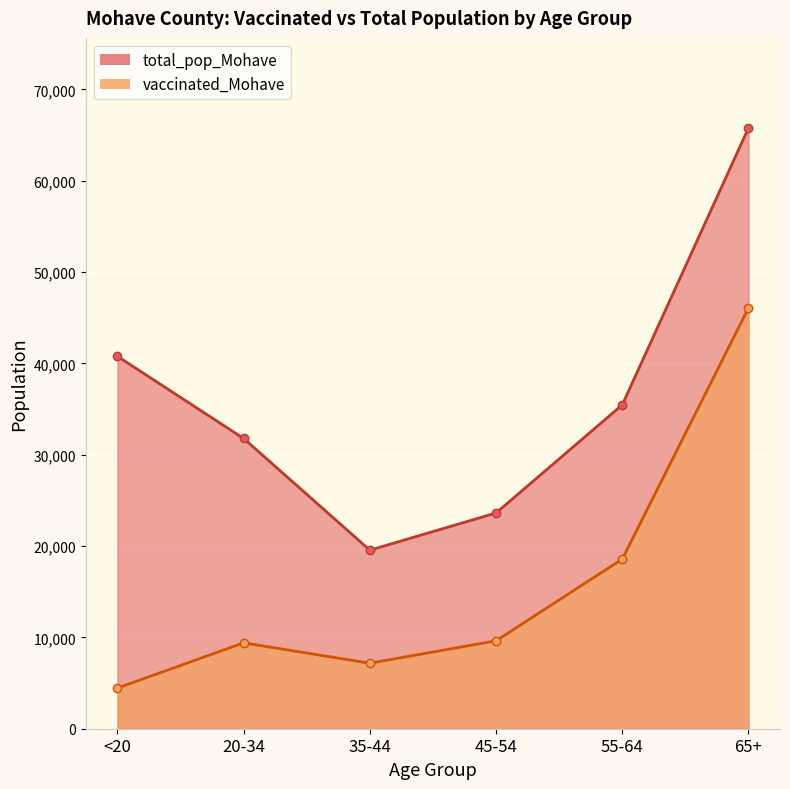

What is the value of the vaccinated_Mohave point at the 3rd from the left?

7172